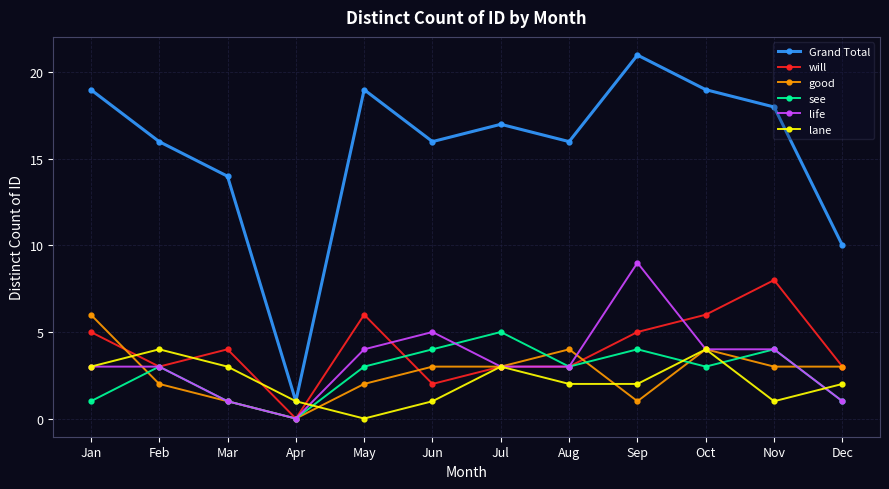

True or false: Grand Total has more than 2 interior local peaks.

True